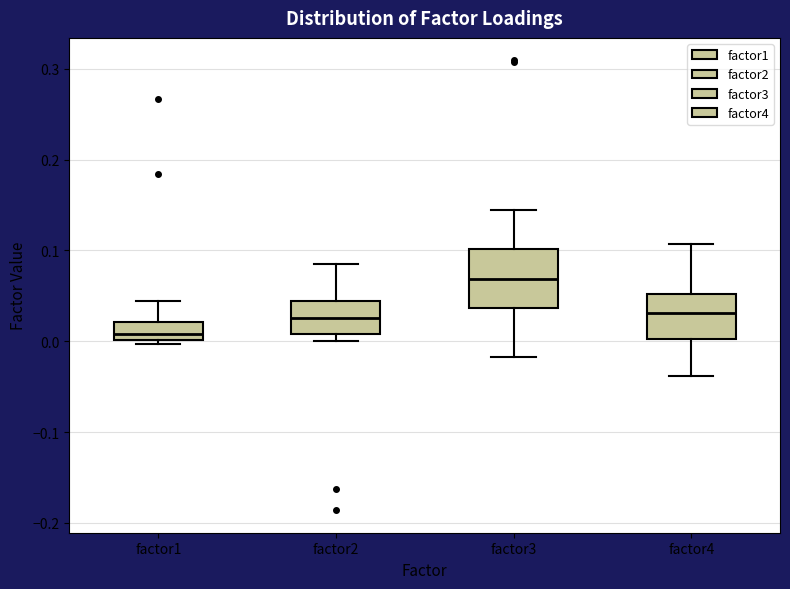

Comparing the boxes themselves (not the whiskers), which one is the tallest?

factor3